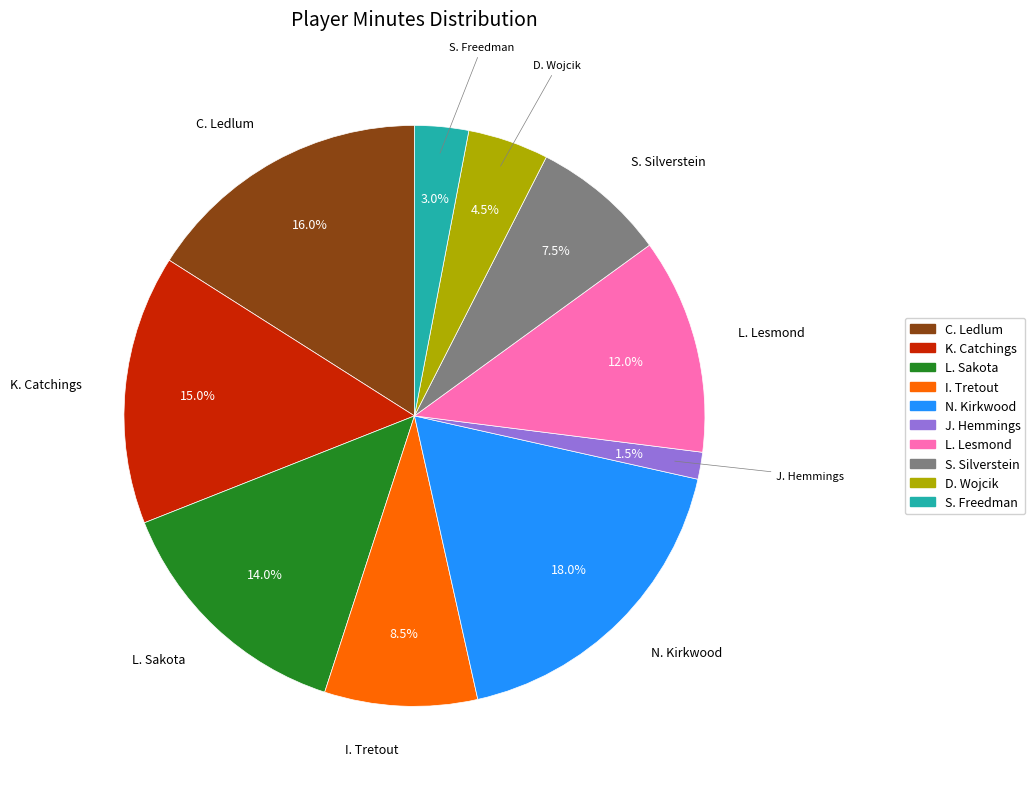

Approximately how many times larger is the value at D. Wojcik compared to L. Lesmond?

0.4